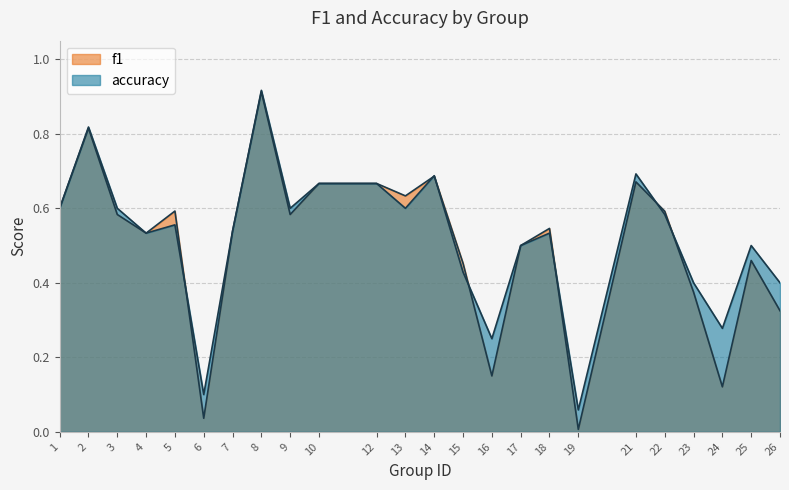

The accuracy series shows 0.1 at 6. True or false?

True